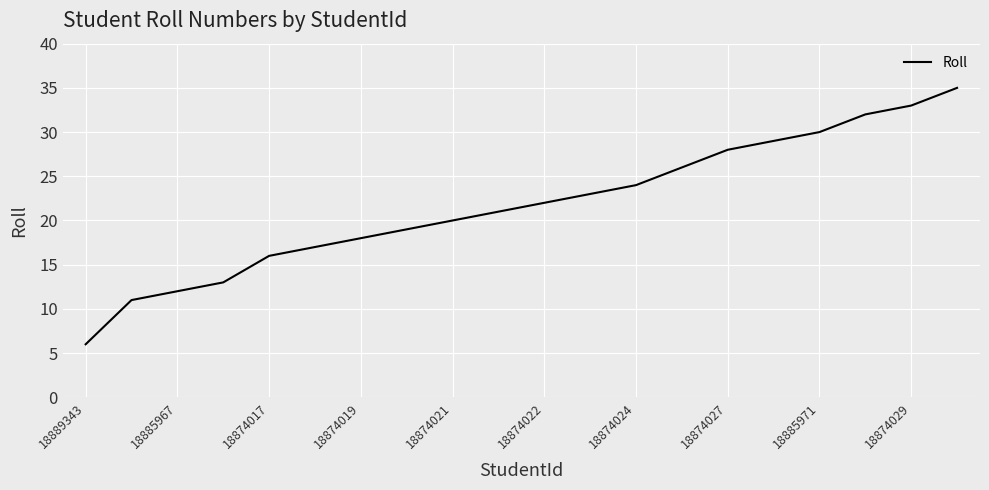

What is the difference between the maximum and minimum values?

29